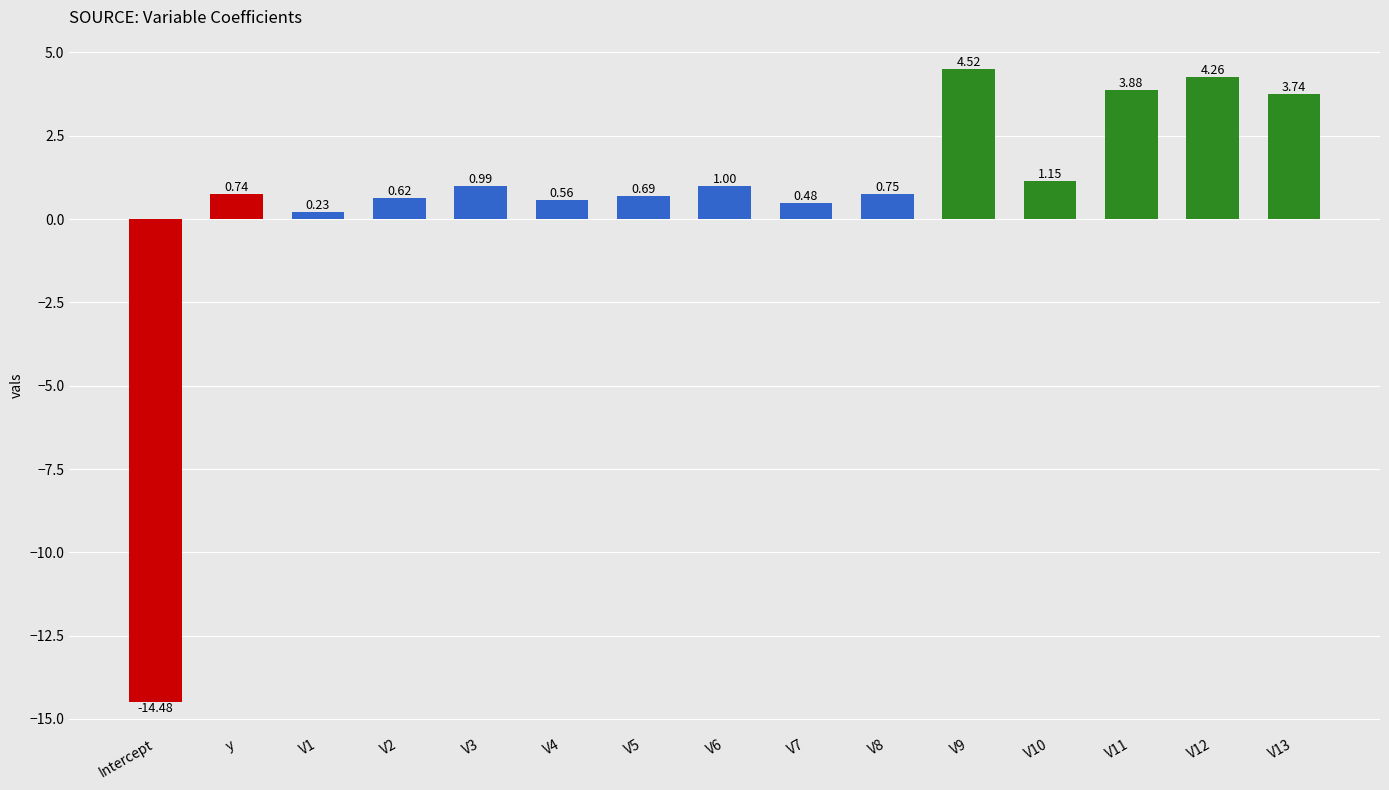

List the labels in order of value, smallest first.

Intercept, V1, V7, V4, V2, V5, y, V8, V3, V6, V10, V13, V11, V12, V9